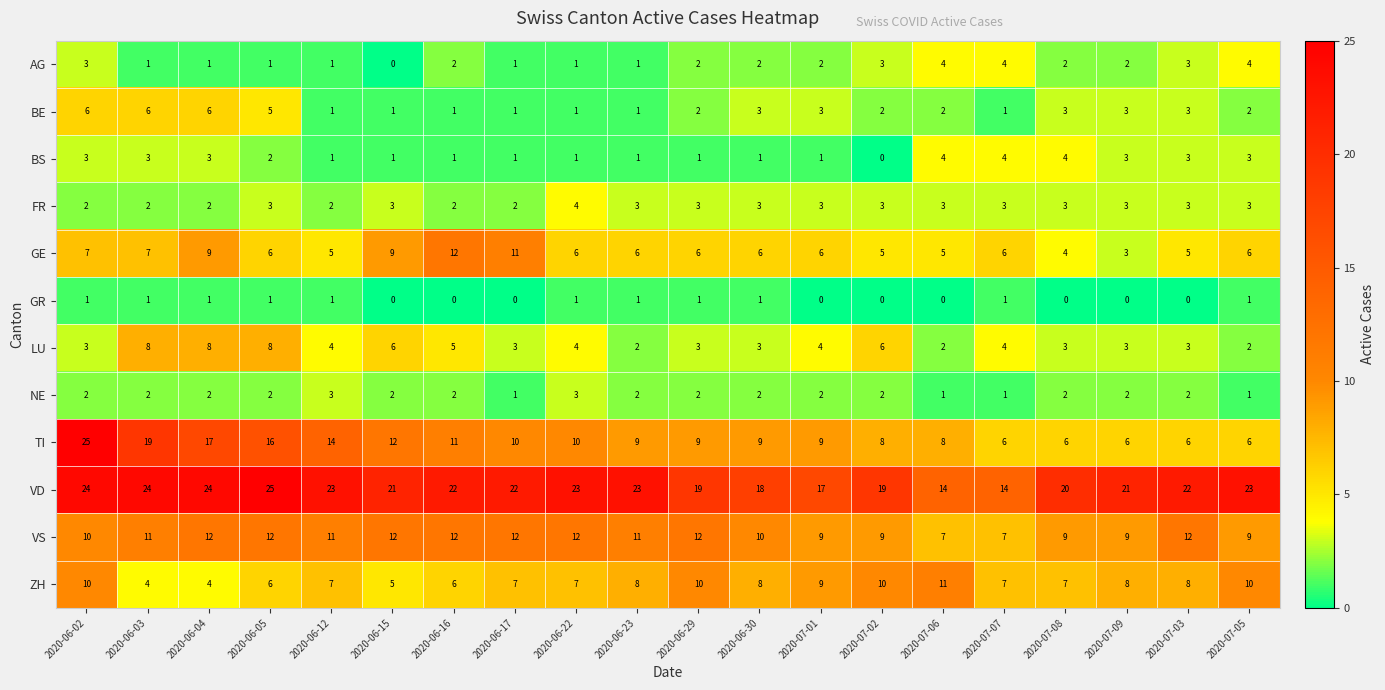

What is the difference between the second highest and minimum values in the BE series?

5